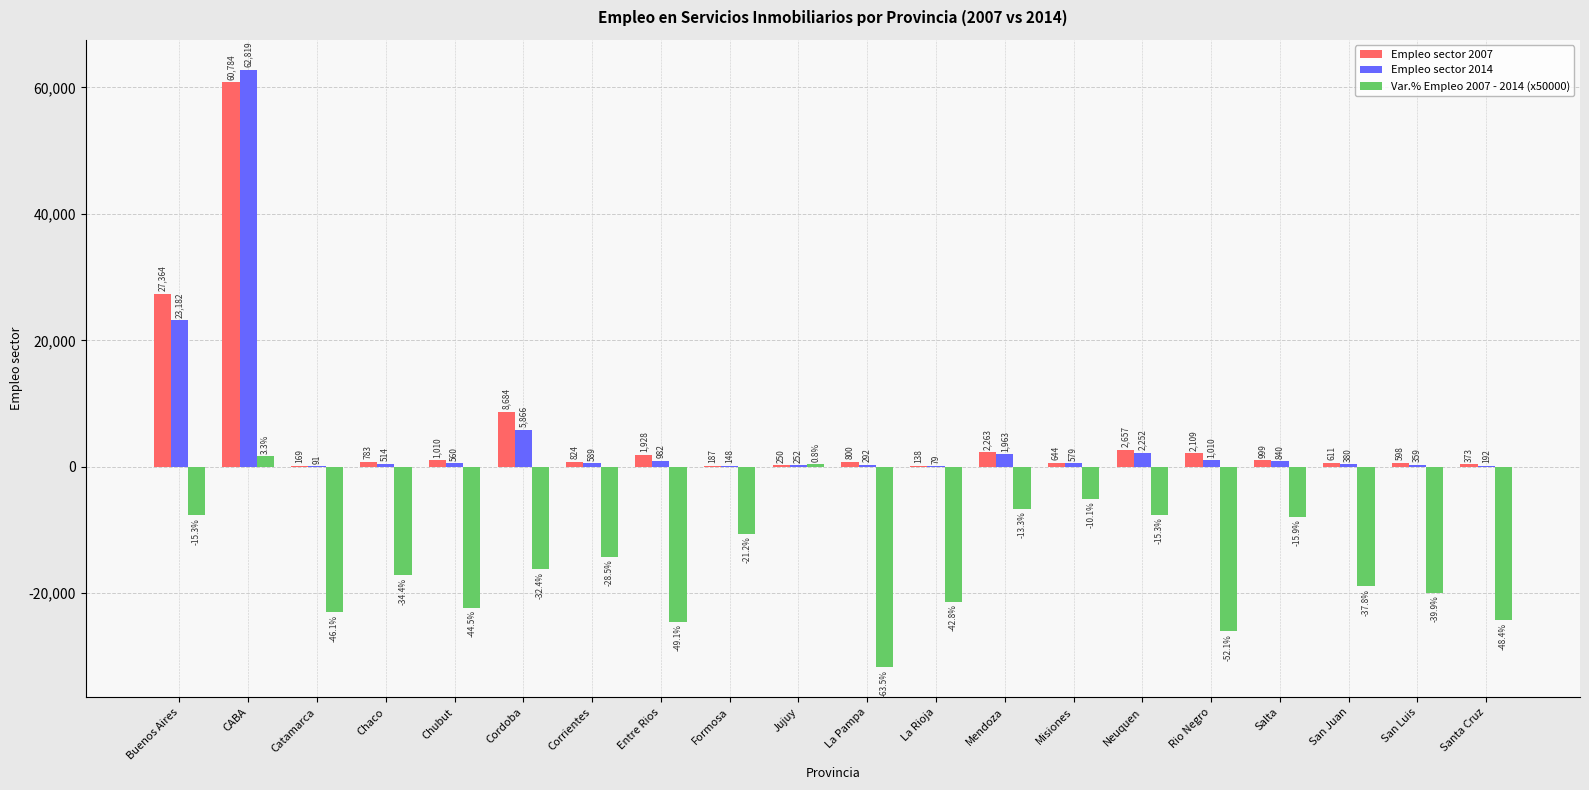

Which series changed the most between Jujuy and La Rioja?

Var.% Empleo 2007 - 2014 (x50000)